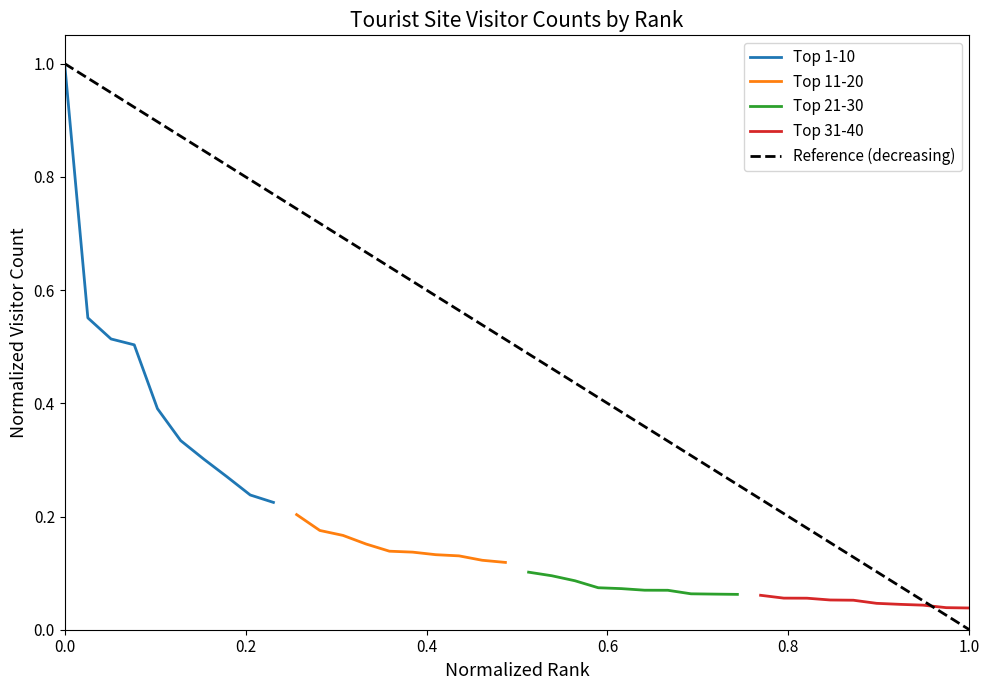

The value of Top 1-10 at 6 is 0.3. True or false?

True